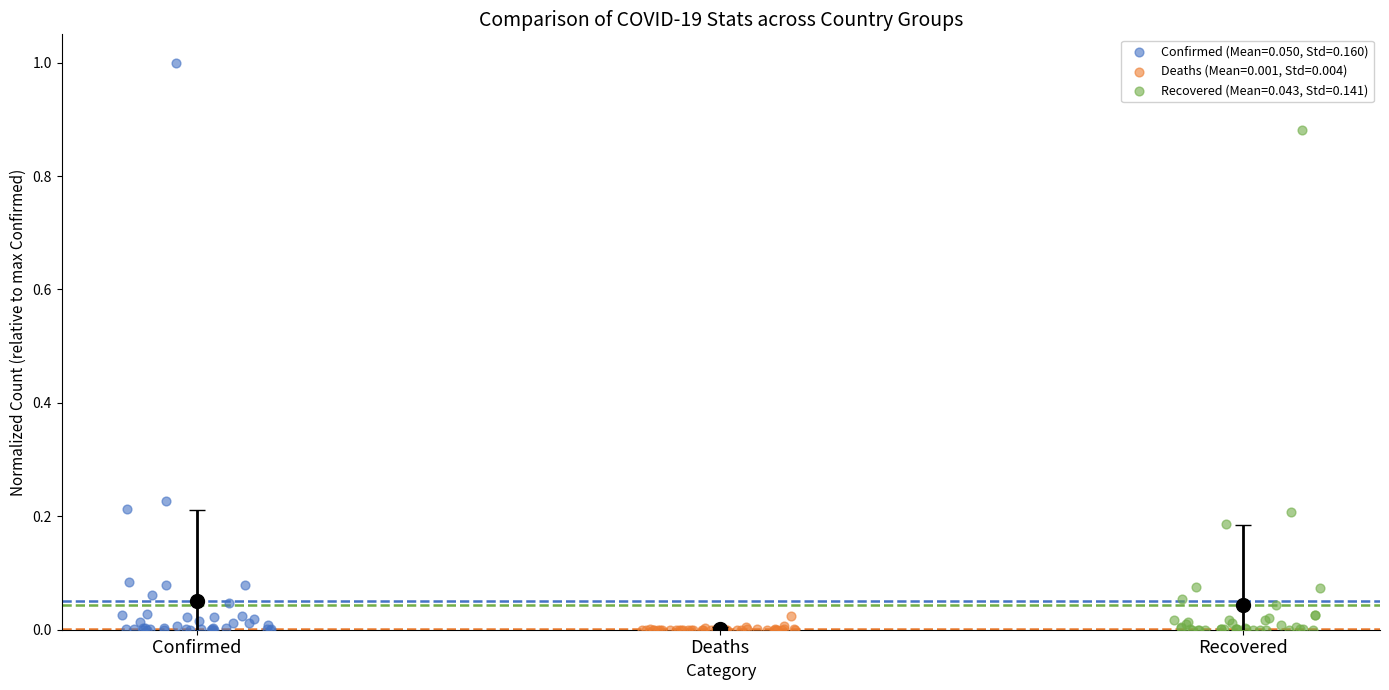

Which series has the widest spread of Y values?

Confirmed (Mean=0.050, Std=0.160)